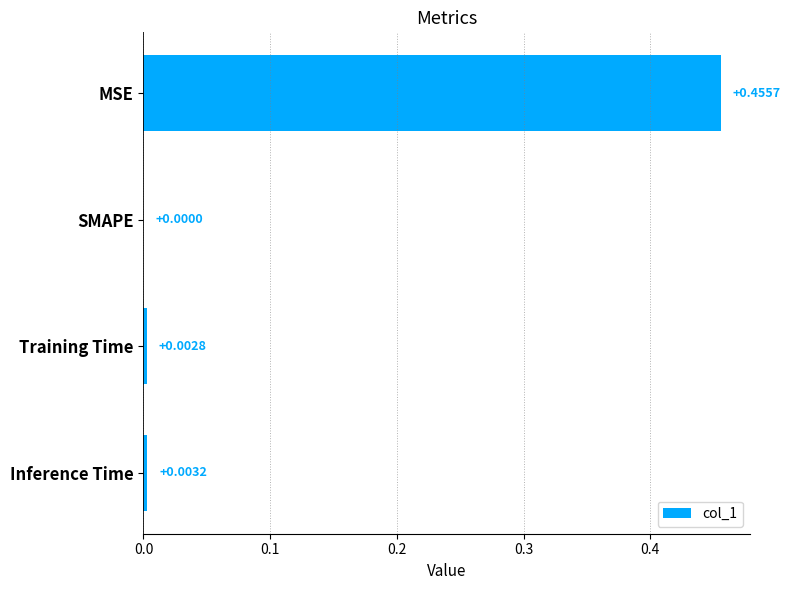

What is the change in value from MSE to Training Time?

-0.5